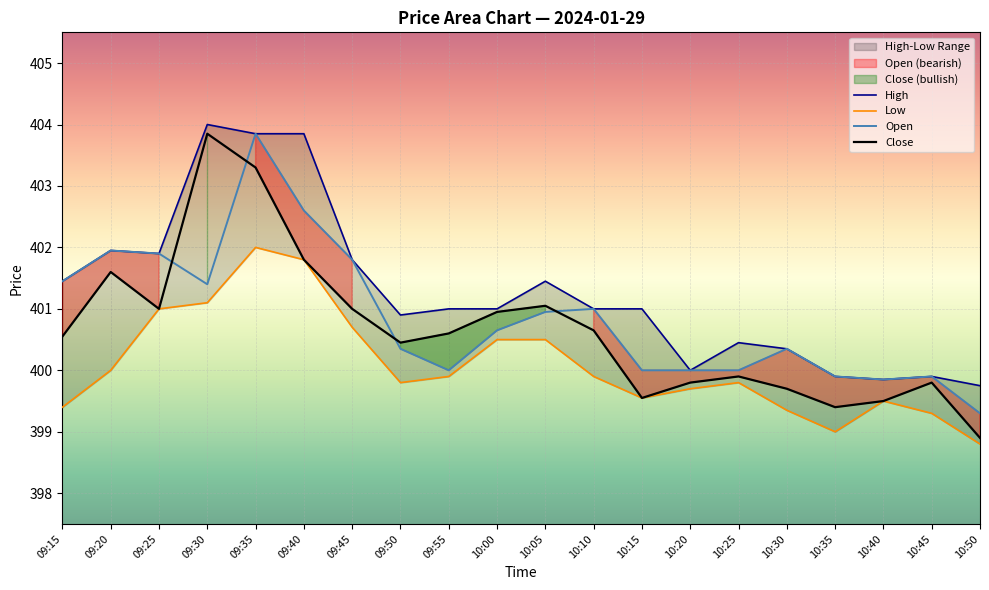

Where do Open and Close first cross each other?

09:25 and 09:30